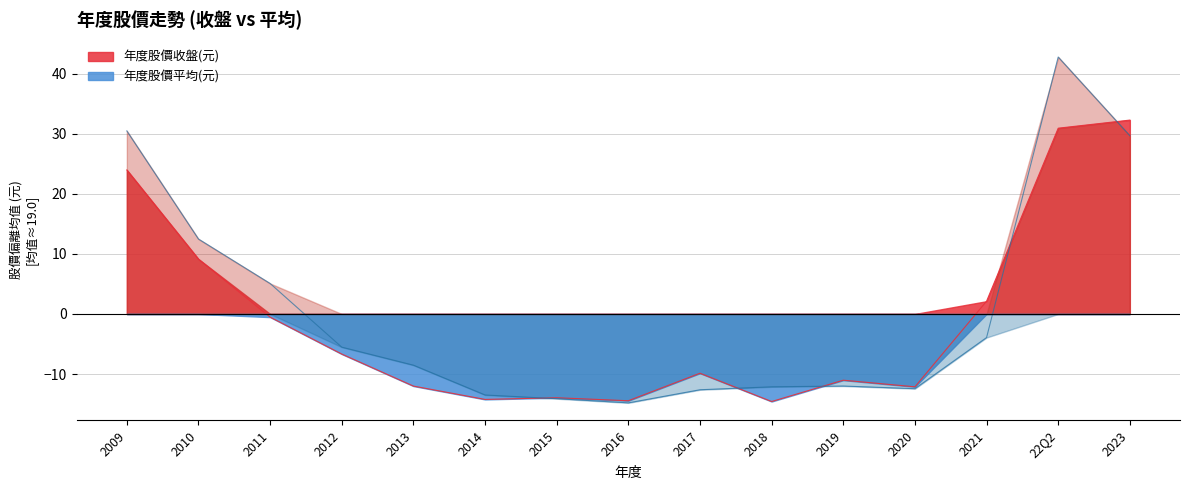

How many lines are shown in the chart?

2